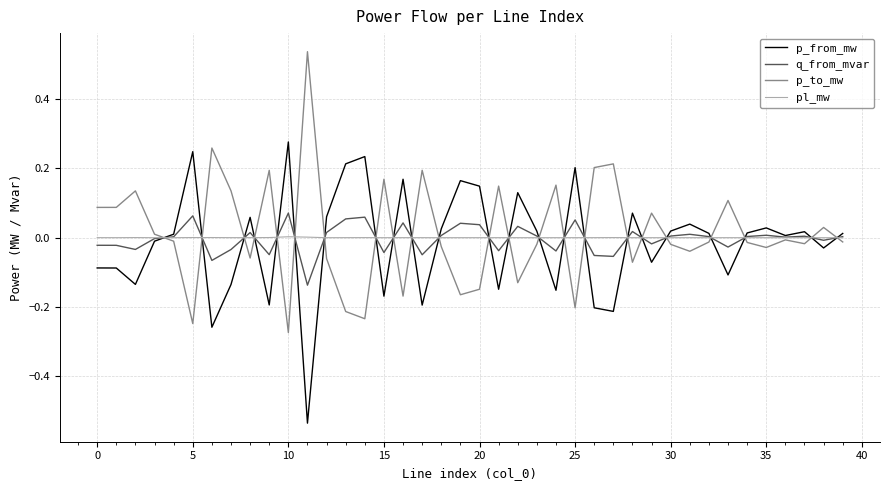

True or false: p_to_mw and p_from_mw cross at least once.

True